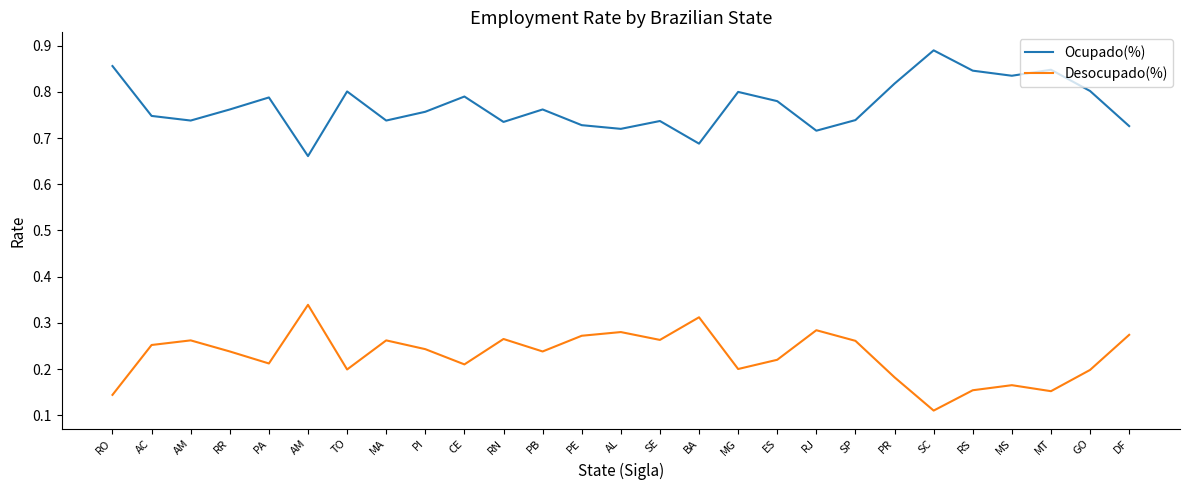

Does the chart have visible grid lines?

No